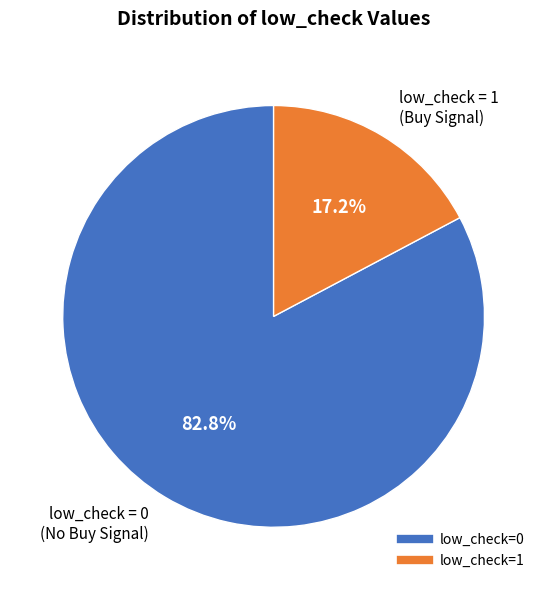

Approximately how many times larger is the value at low_check=0 compared to low_check=1?

4.8